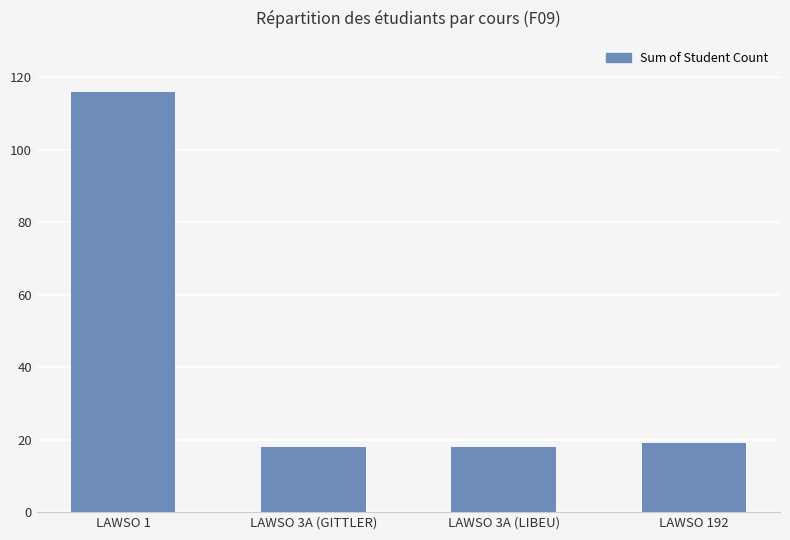

Approximately how many times larger is the value at LAWSO 1 compared to LAWSO 3A (LIBEU)?

6.4